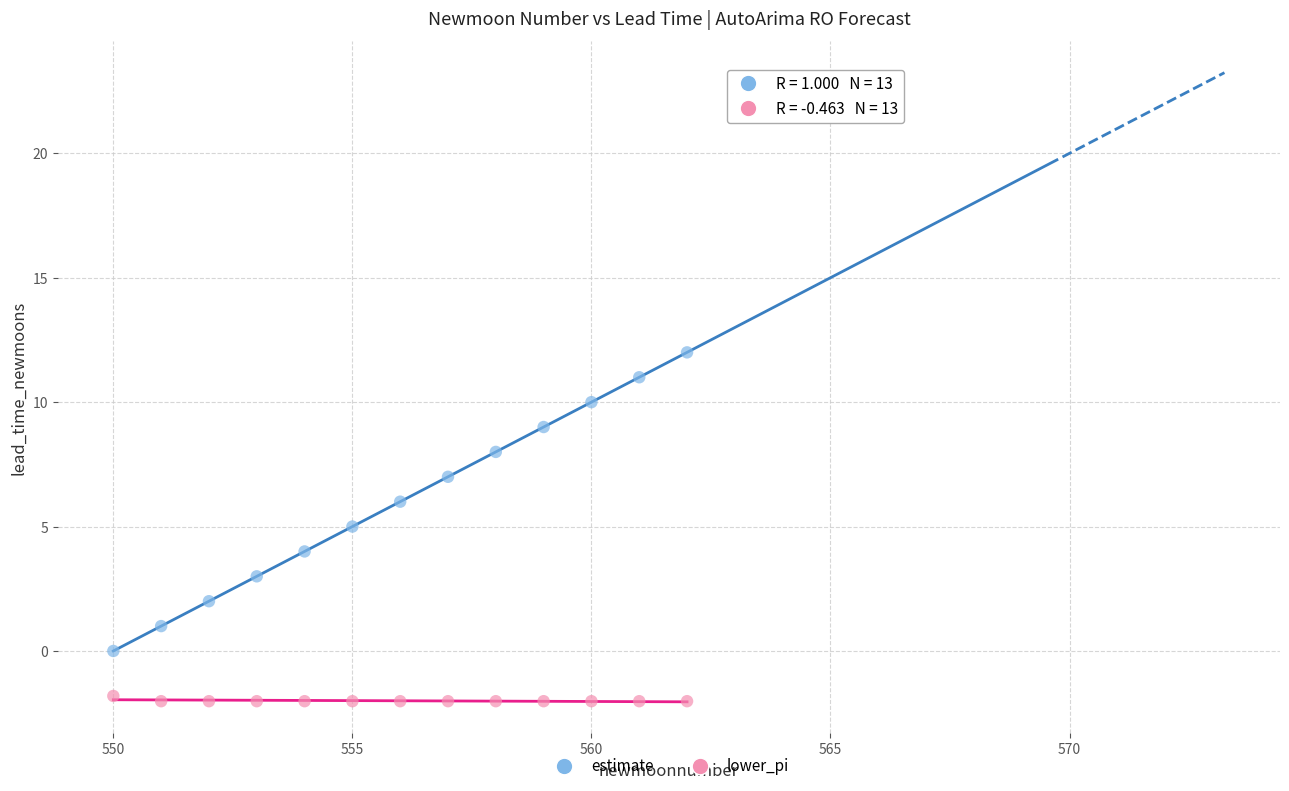

Which series contains the lowest Y value?

lower_pi